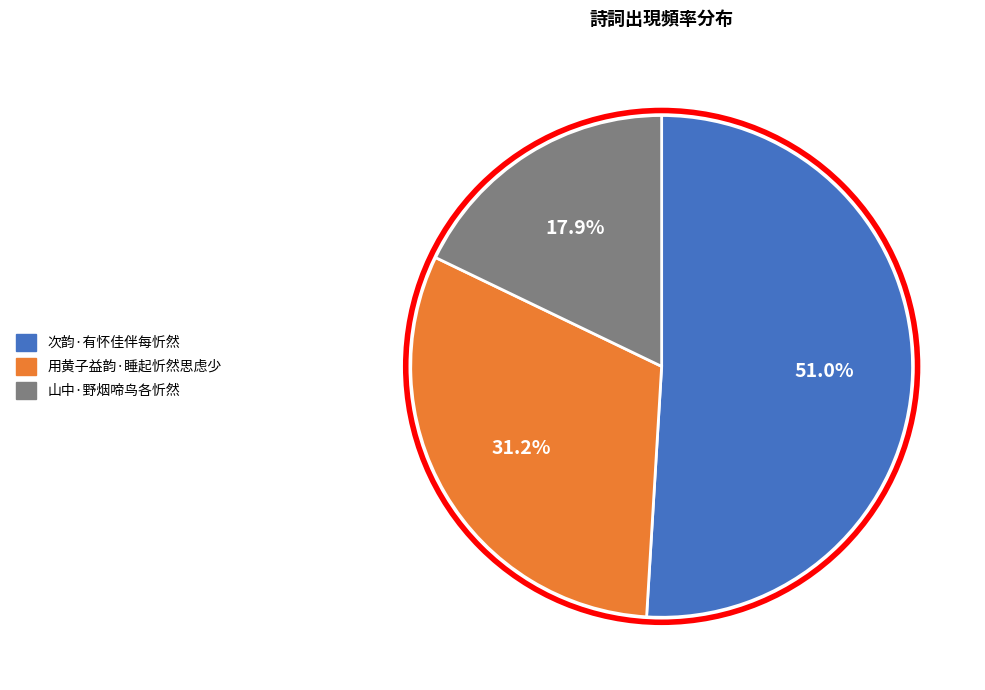

Rank the categories by value from lowest to highest.

山中·野烟啼鸟各忻然, 用黄子益韵·睡起忻然思虑少, 次韵·有怀佳伴每忻然